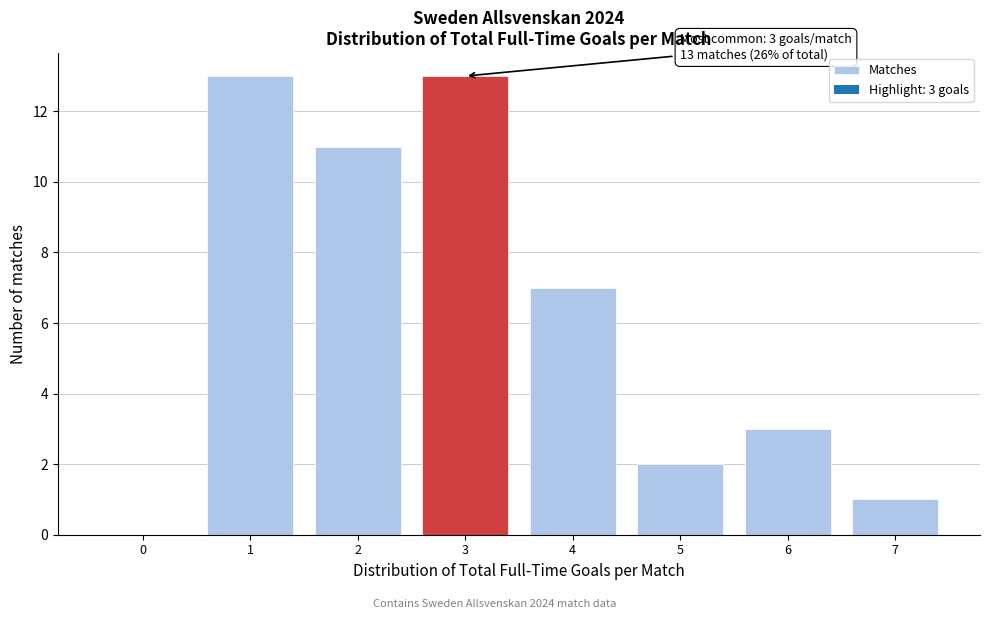

Reading right to left, transcribe all the data shown in this chart.

7=1	6=3	5=2	4=7	3=13	2=11	1=13	0=0